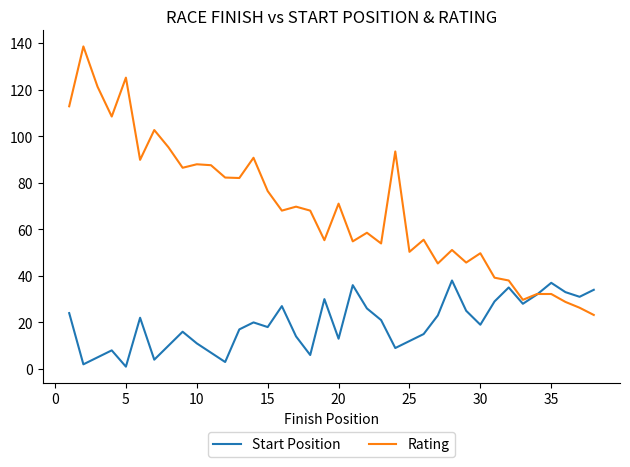

List the series in order of their overall mean, highest first.

Rating, Start Position